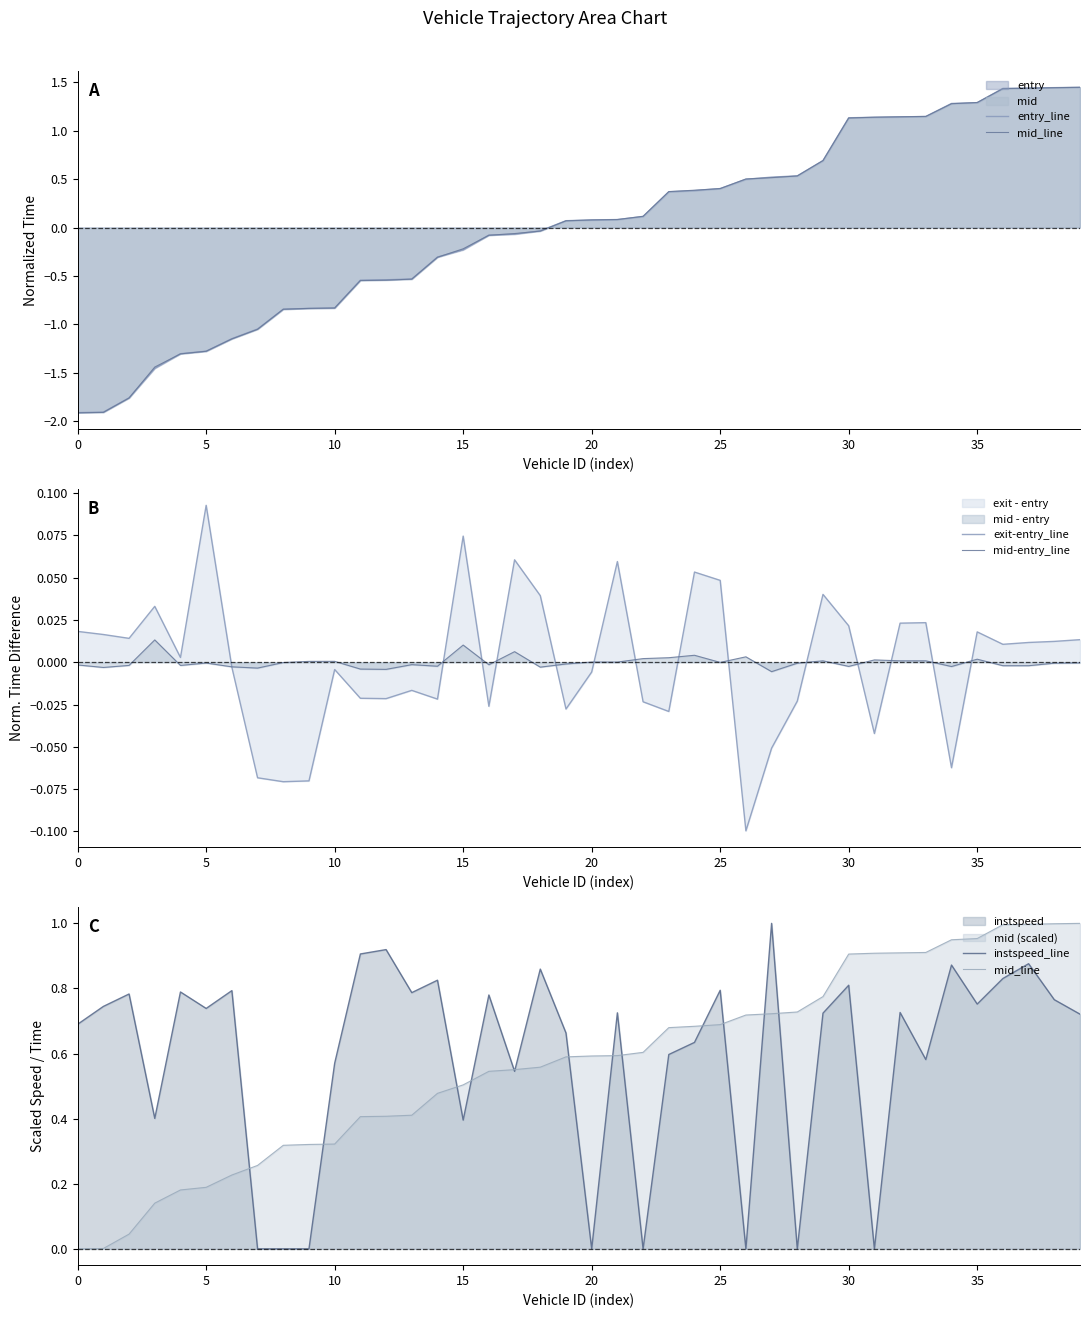

True or false: mid-entry_line and instspeed_line cross at least once.

True